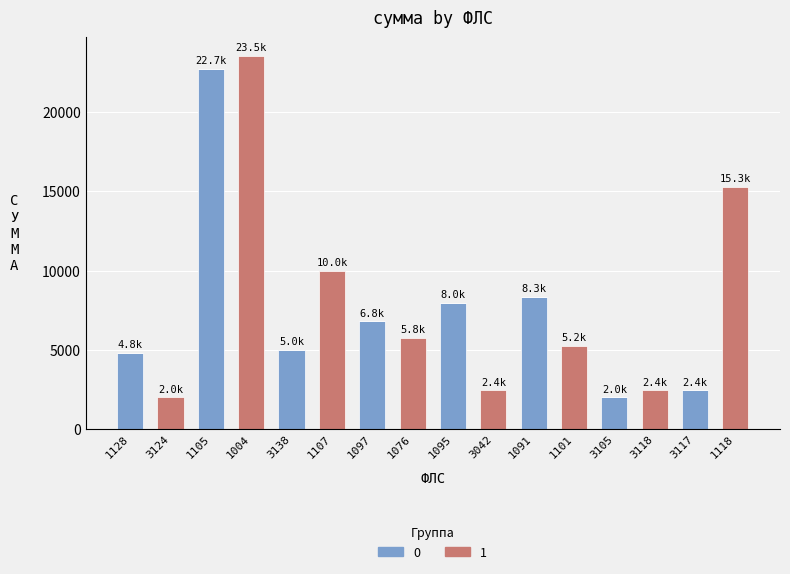

How many distinct data groups are displayed?

2